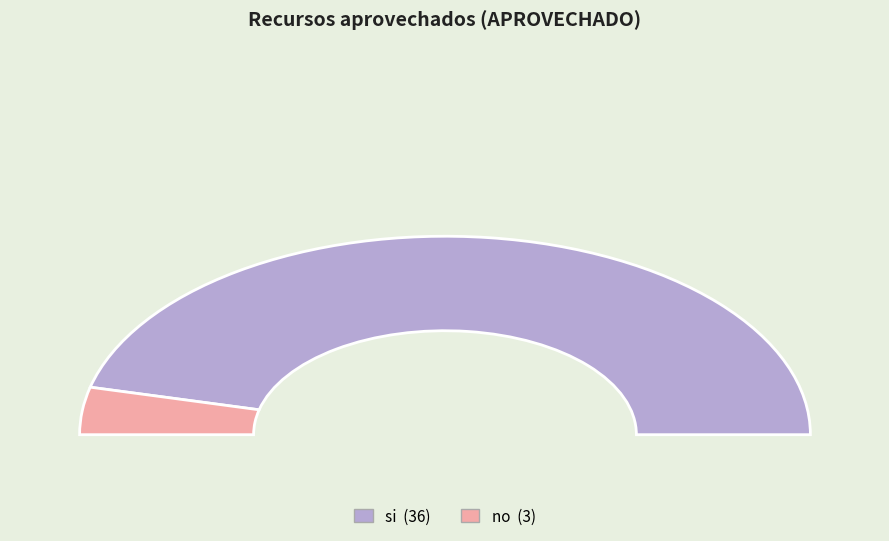

What is the smallest slice in the pie chart?

no